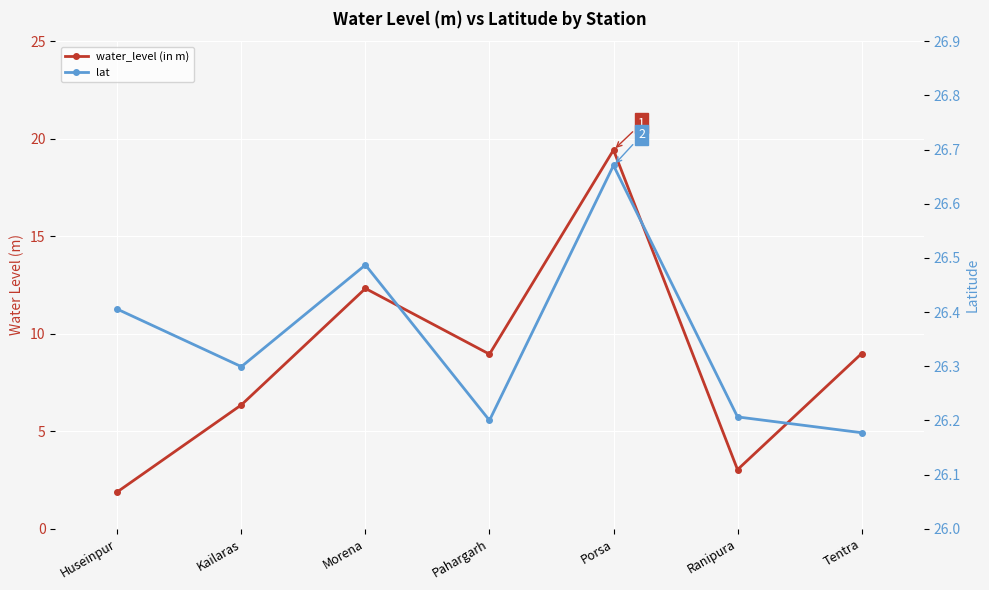

True or false: water_level (in m) has a value of 12.3 at Pahargarh.

False